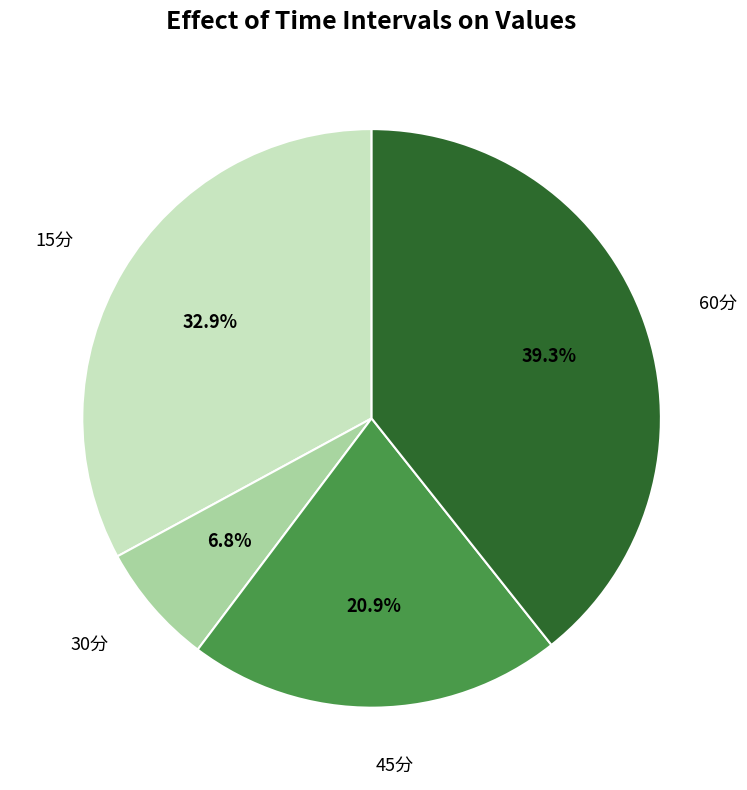

Is there any slice that represents more than half of the pie?

No